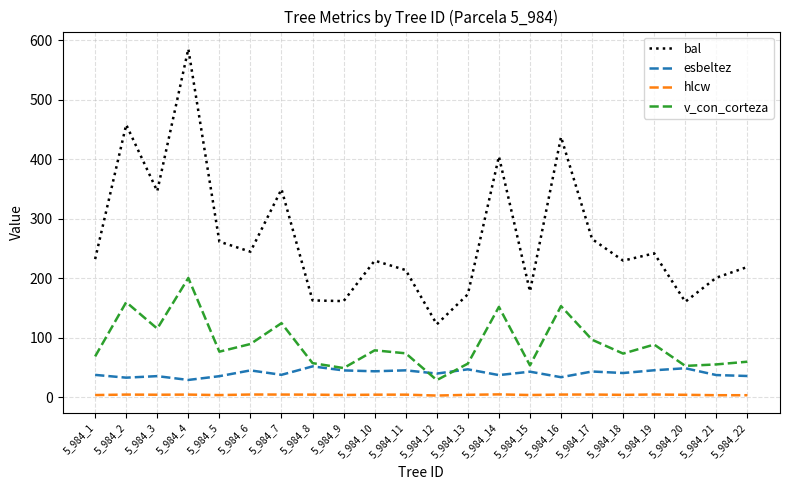

True or false: hlcw and esbeltez cross at least once.

False